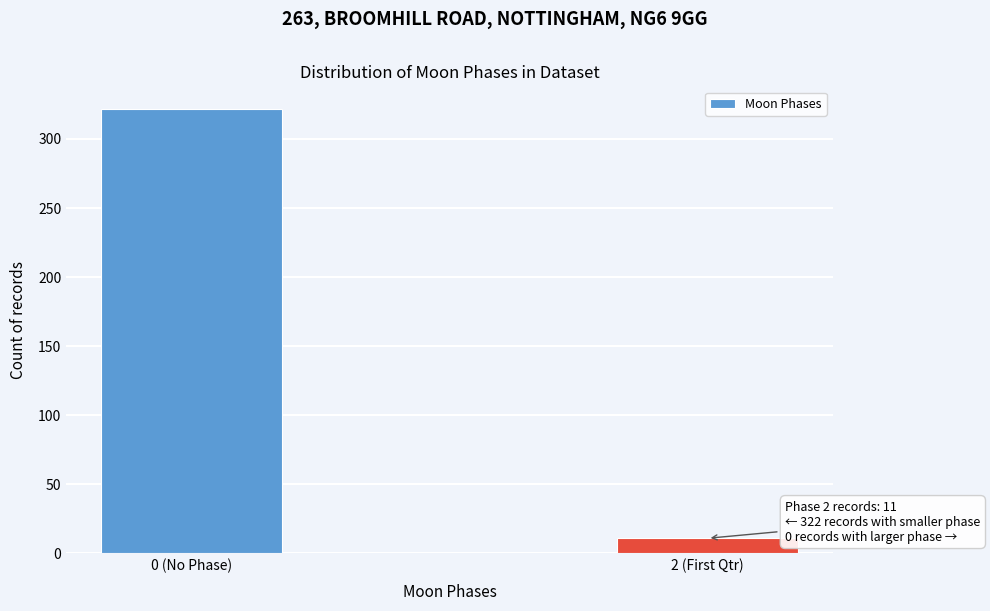

Reading left to right, transcribe all the data shown in this chart.

322	11